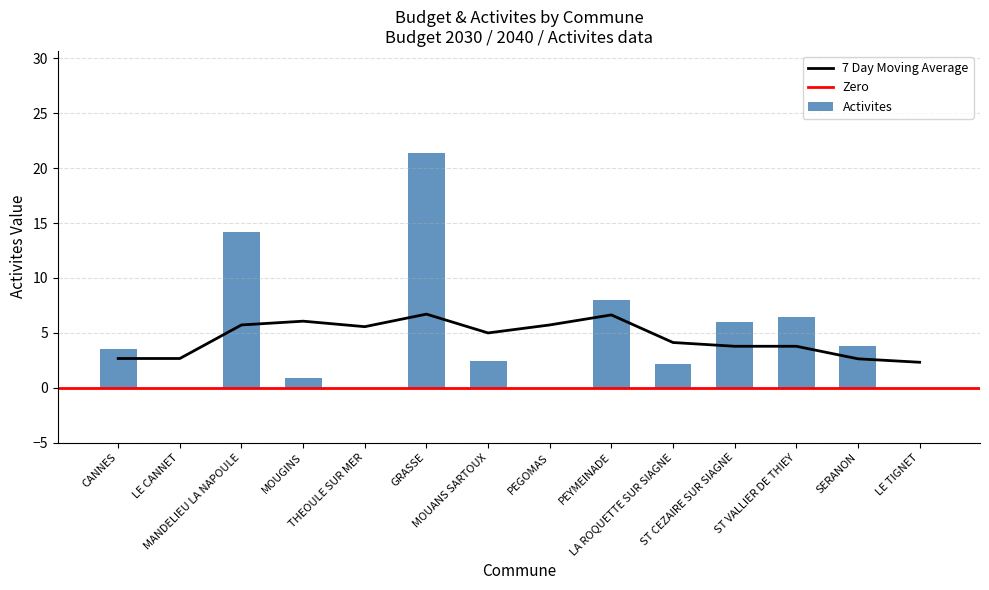

What is the highest value of the 7 Day Moving Average series?

6.7